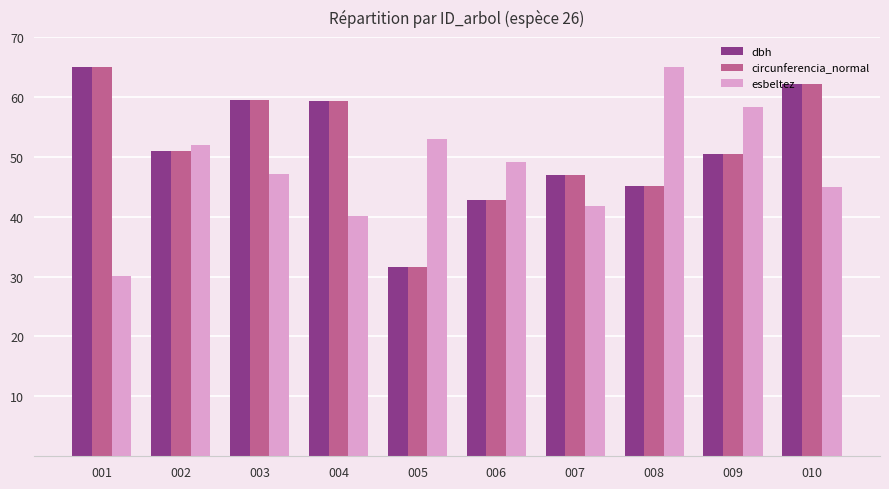

At how many categories does at least one series exceed 48?

9